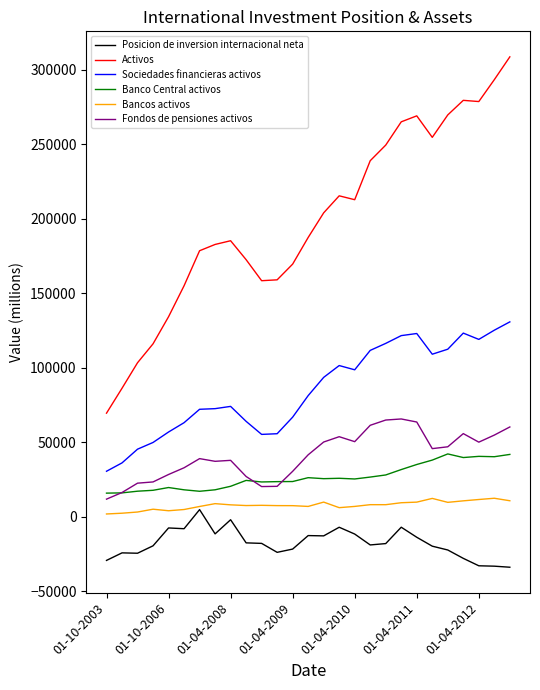

Which series has the largest range (max minus min)?

Activos